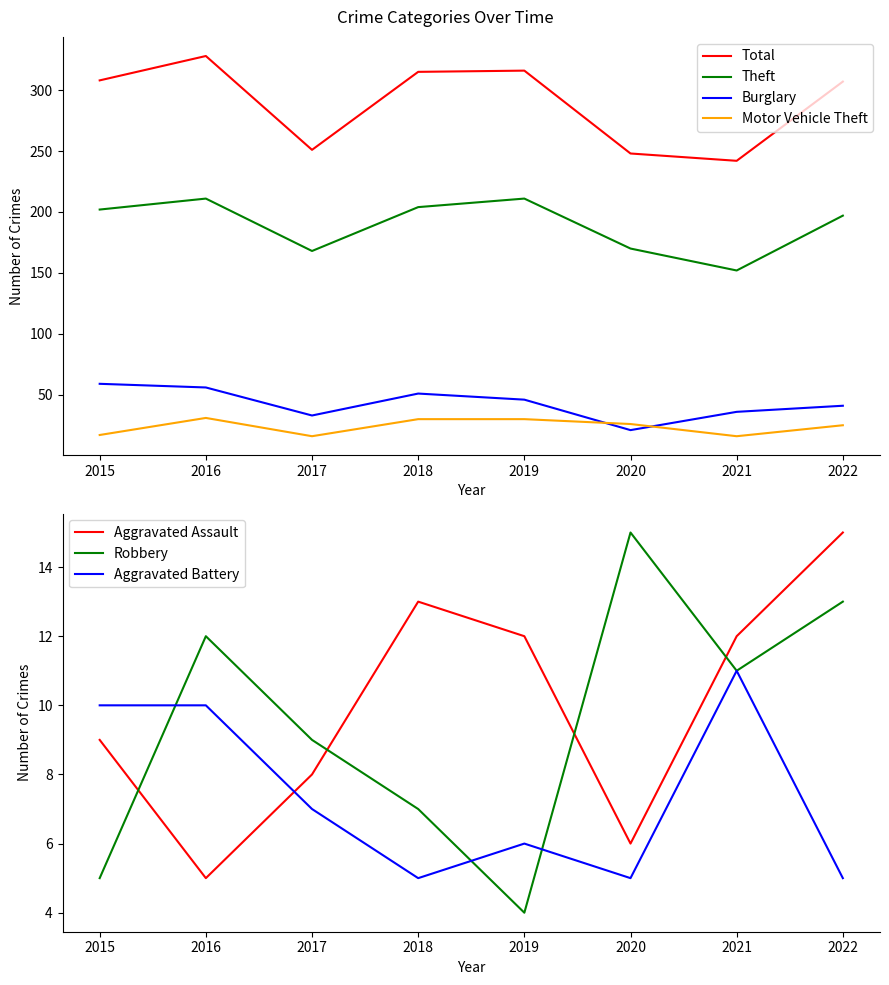

Reading left to right, extract all data points from this chart.

Theft: 2015=202	2016=211	2017=168	2018=204	2019=211	2020=170	2021=152	2022=197
Burglary: 2015=59	2016=56	2017=33	2018=51	2019=46	2020=21	2021=36	2022=41
Motor Vehicle Theft: 2015=17	2016=31	2017=16	2018=30	2019=30	2020=26	2021=16	2022=25
Total: 2015=308	2016=328	2017=251	2018=315	2019=316	2020=248	2021=242	2022=307
Aggravated Assault: 2015=9	2016=5	2017=8	2018=13	2019=12	2020=6	2021=12	2022=15
Robbery: 2015=5	2016=12	2017=9	2018=7	2019=4	2020=15	2021=11	2022=13